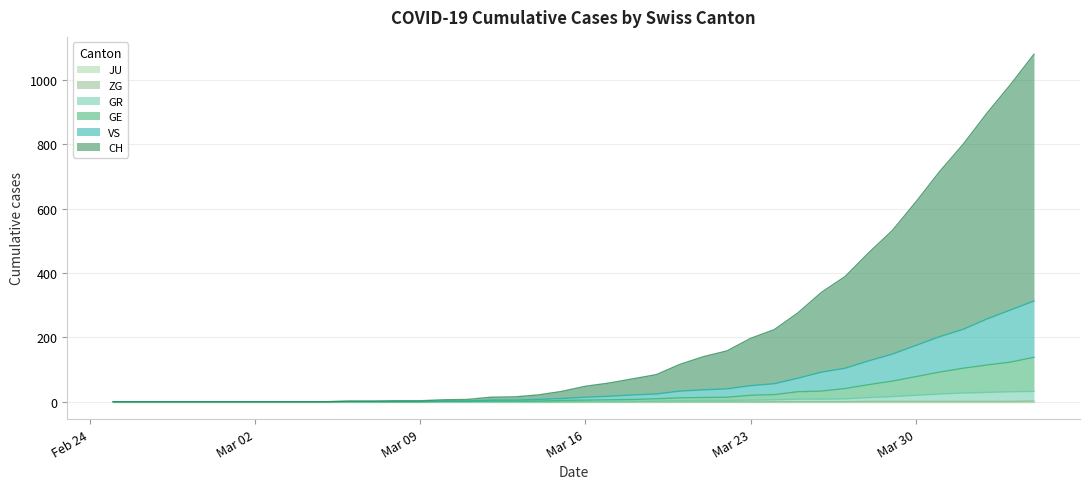

Which label corresponds to the largest value in the chart?

2020-04-04